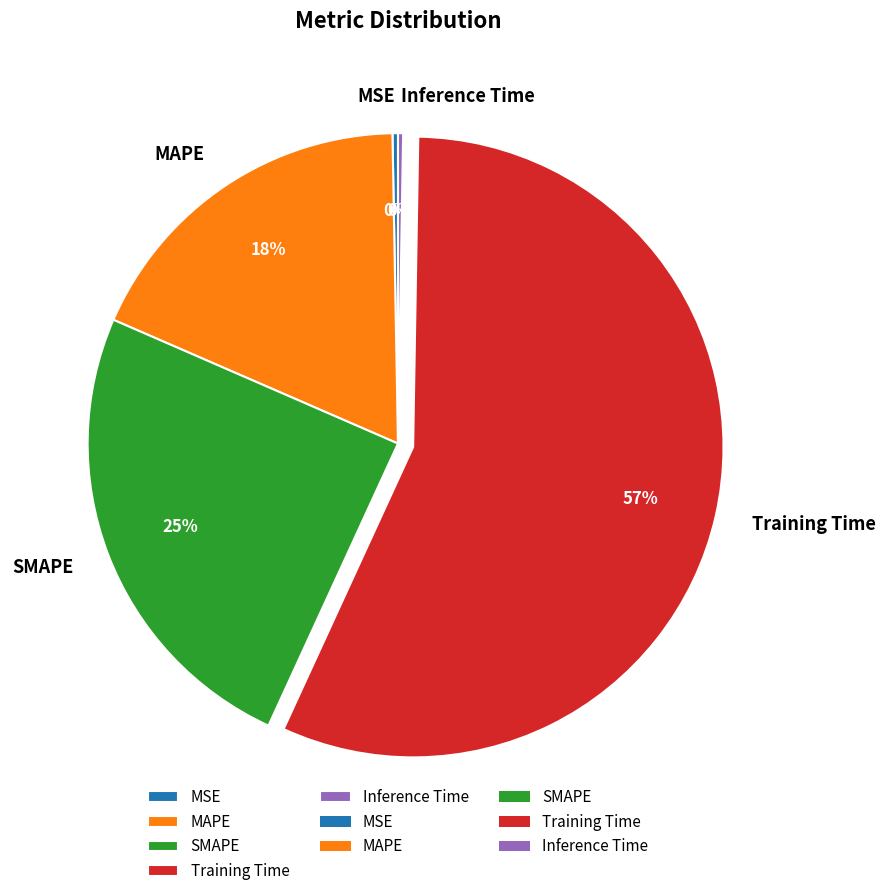

To the nearest percent, what percentage of the pie is SMAPE?

25%